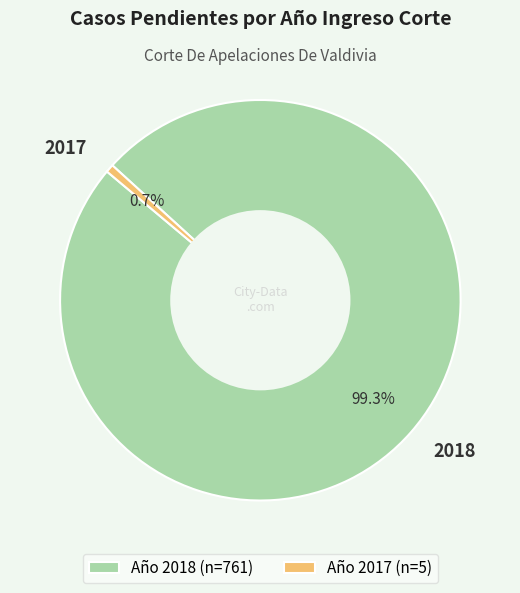

Is 2018 the majority of the pie?

Yes